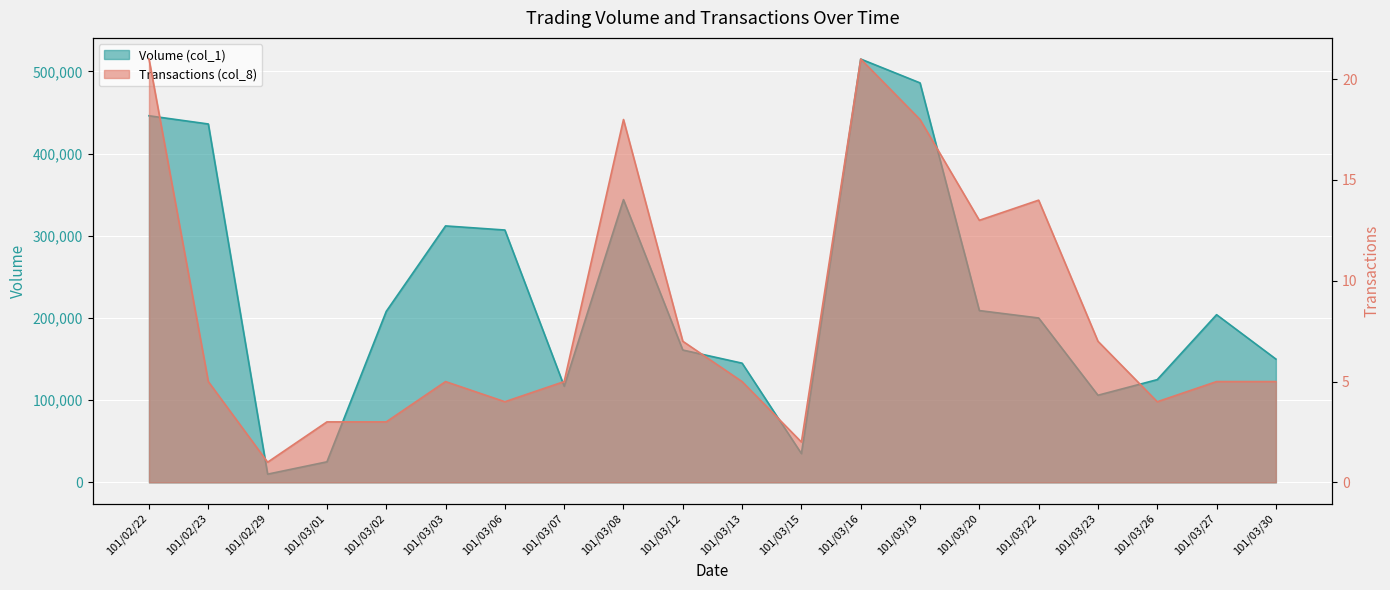

Where is the first local minimum for Volume (col_1)?

101/02/29